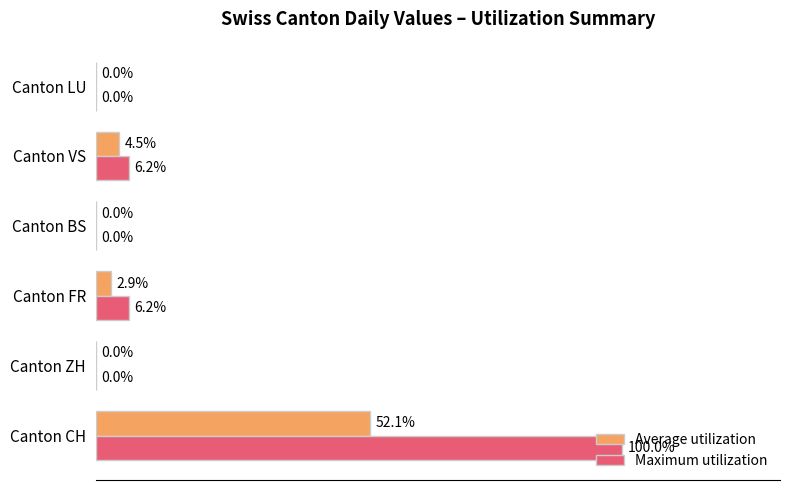

Which series has the largest total across all categories?

Maximum utilization